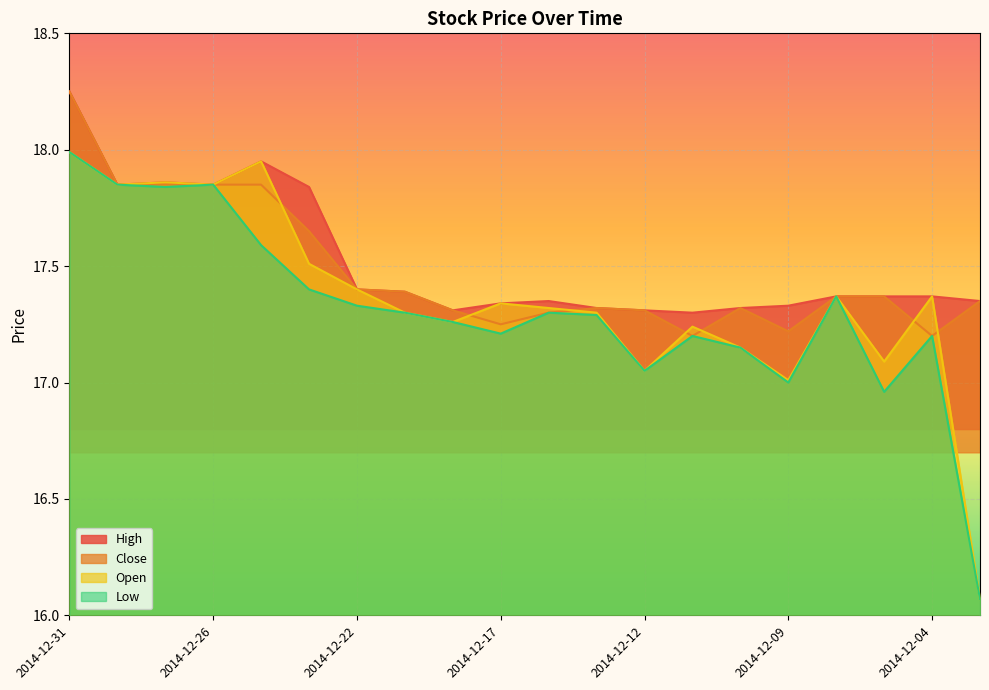

What is the difference between the maximum and minimum values in the Open series?

1.9